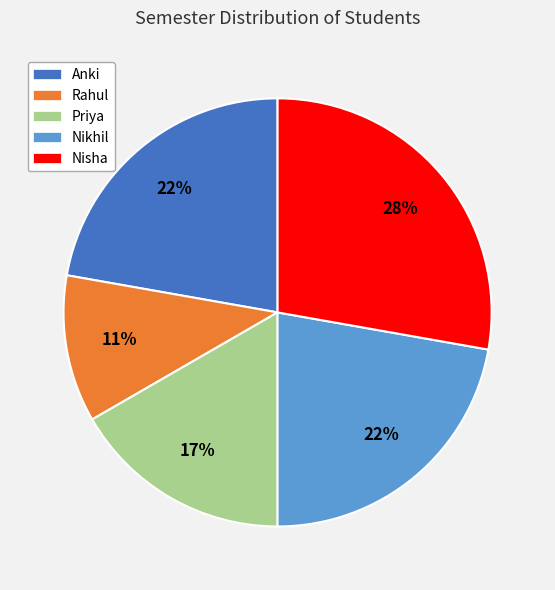

To the nearest percent, what is the difference between the Nikhil and Nisha slice percentages?

6%